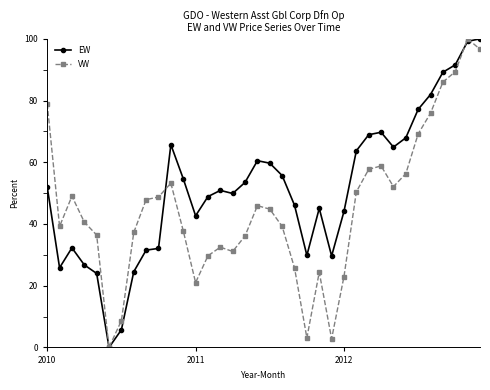

What is the greatest value displayed?

100.0